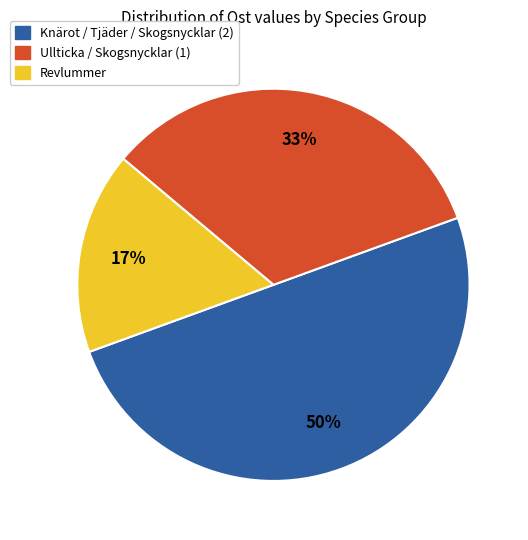

To the nearest percent, what is the average slice percentage?

33%